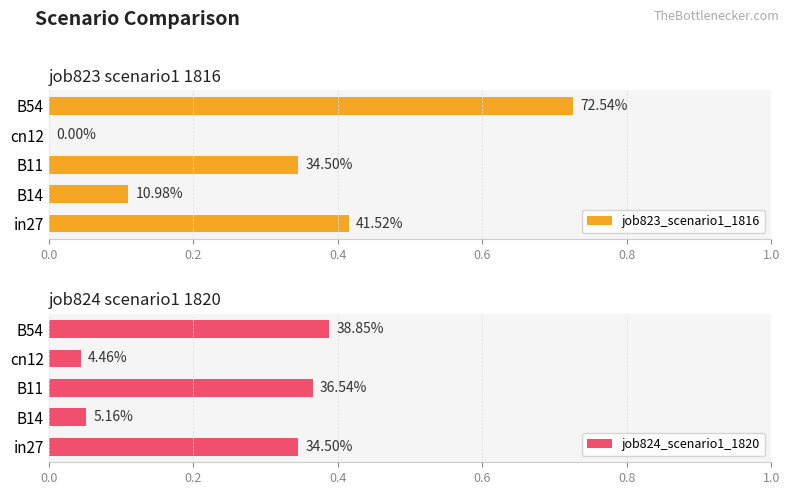

The value of job823_scenario1_1816 at B14 is 0.0. True or false?

False